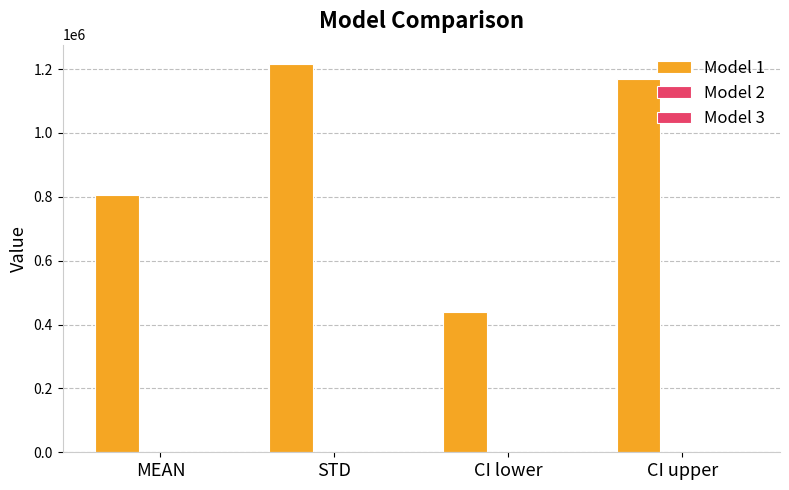

How many data points are less than 1169426?

2